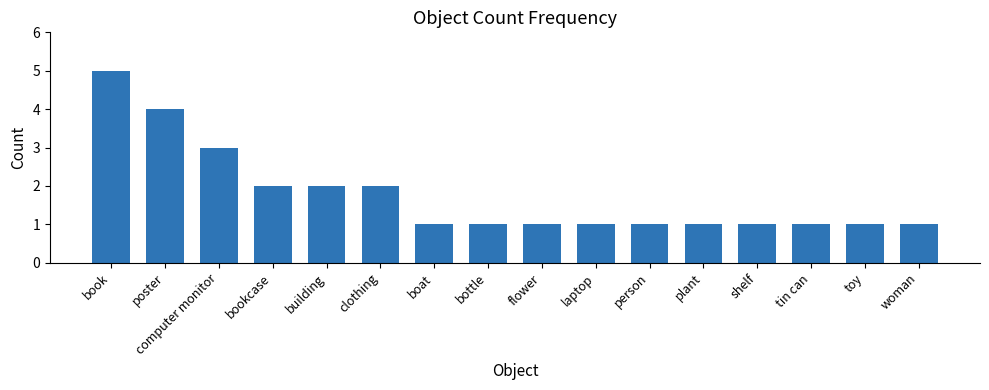

How many bars are there in total?

16